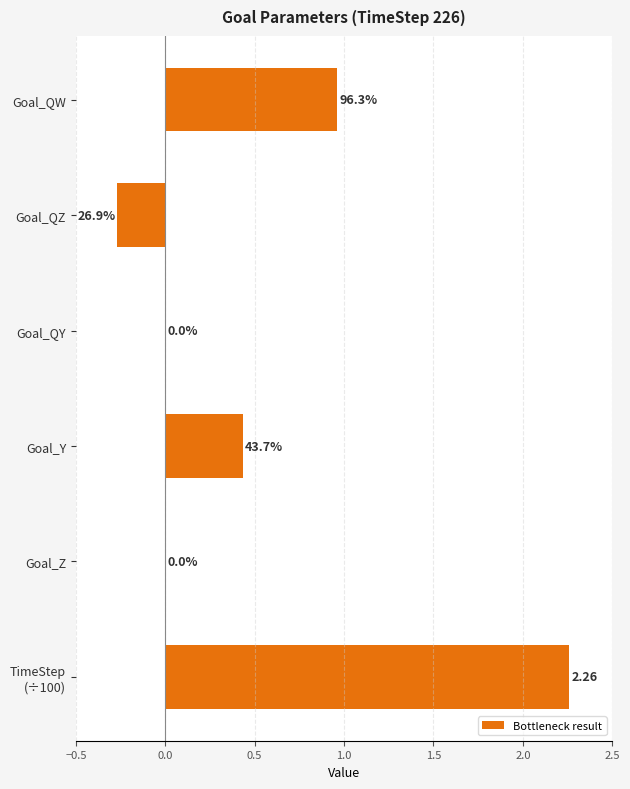

Which has a higher value, Goal_Z or Goal_QZ?

Goal_Z